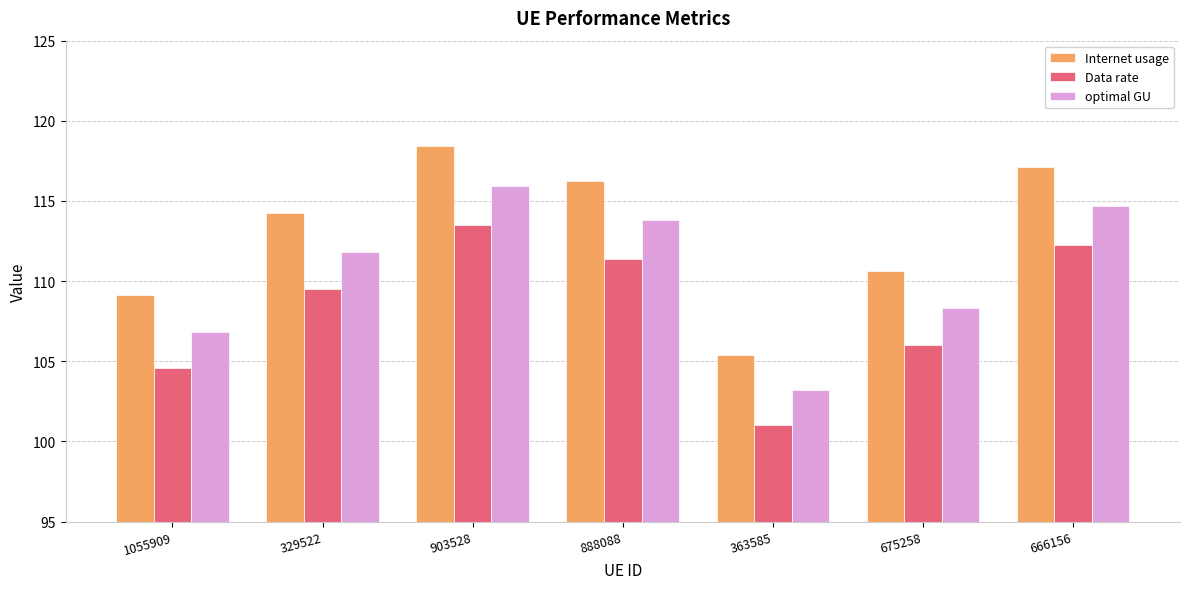

What is the greatest value displayed?

118.4